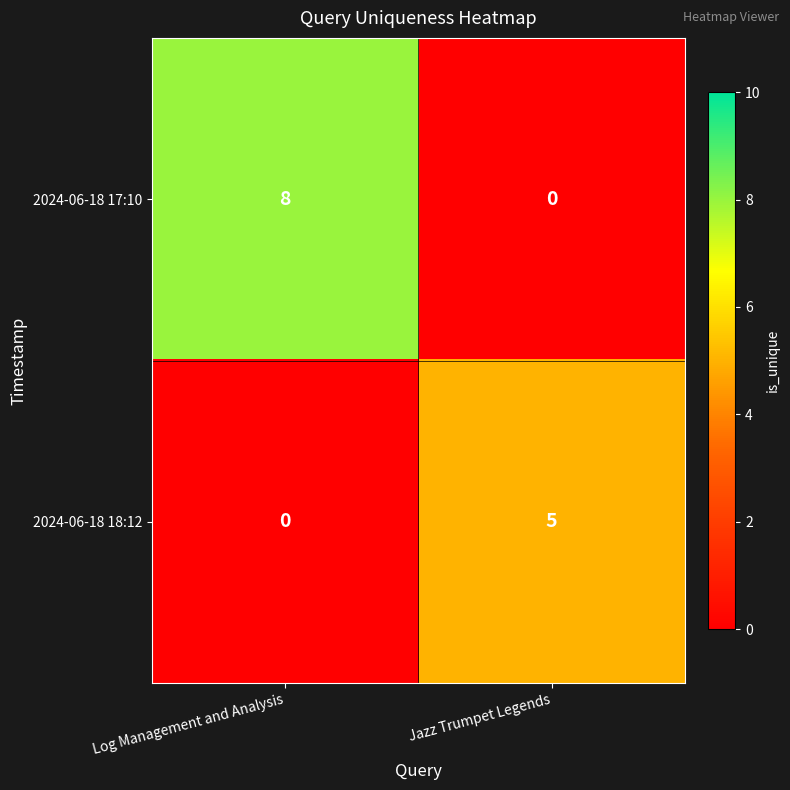

Which series has the largest total across all categories?

2024-06-18 17:10